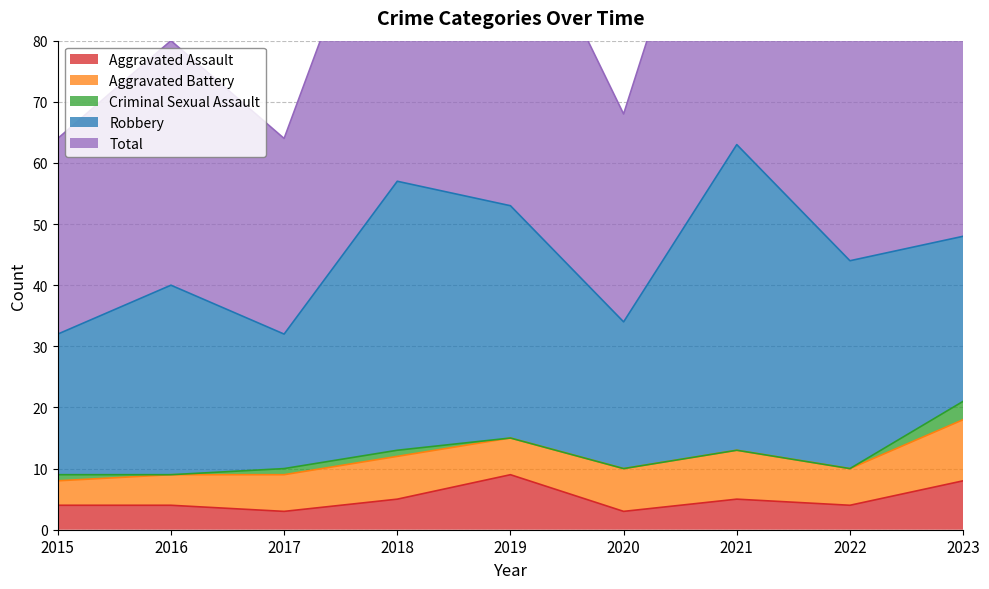

What is the sum of all Aggravated Battery values?

59